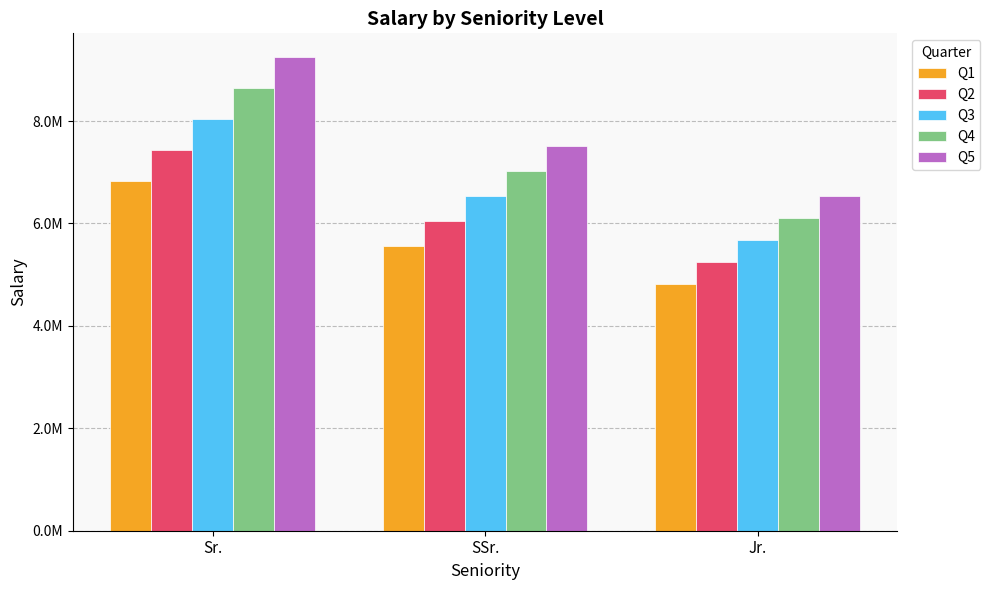

Reading right to left, transcribe all the data shown in this chart.

Q1: Jr.=4827000.2	SSr.=5551050.3	Sr.=6837068.3
Q2: Jr.=5252912.0	SSr.=6040848.8	Sr.=7440339.0
Q3: Jr.=5678823.8	SSr.=6530647.4	Sr.=8043609.7
Q4: Jr.=6104735.6	SSr.=7020445.9	Sr.=8646880.5
Q5: Jr.=6530647.4	SSr.=7510244.5	Sr.=9250151.2